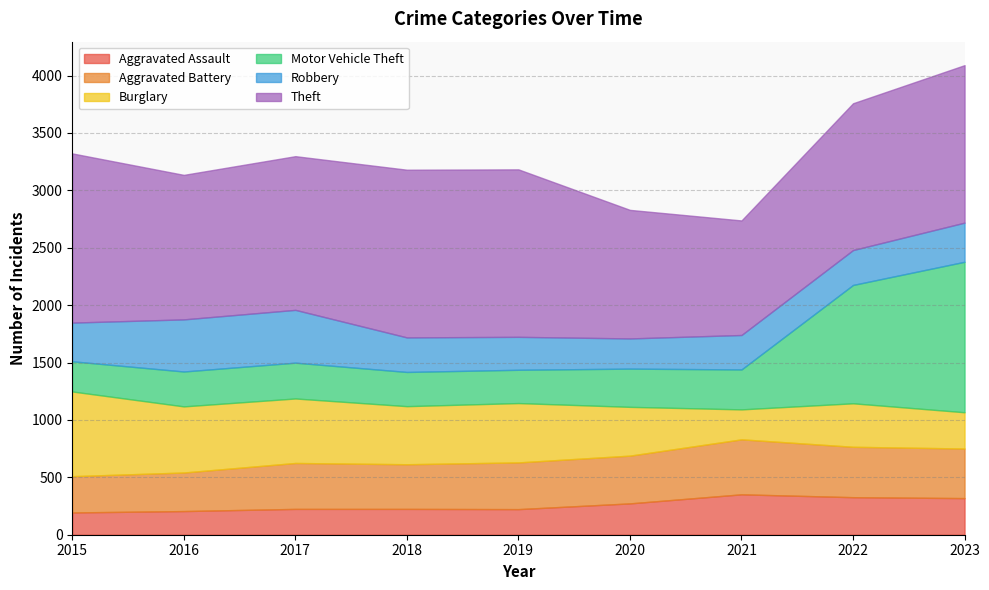

How many data points in Aggravated Assault are less than 225?

3